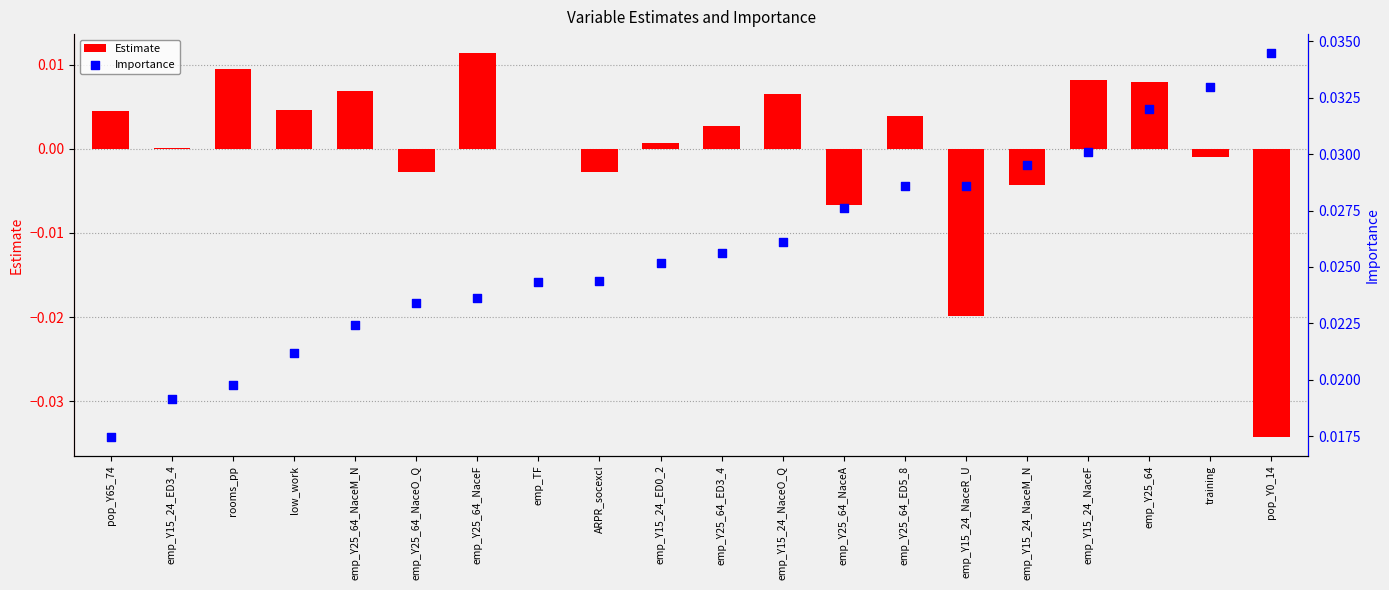

Which series has the largest total across all categories?

Importance